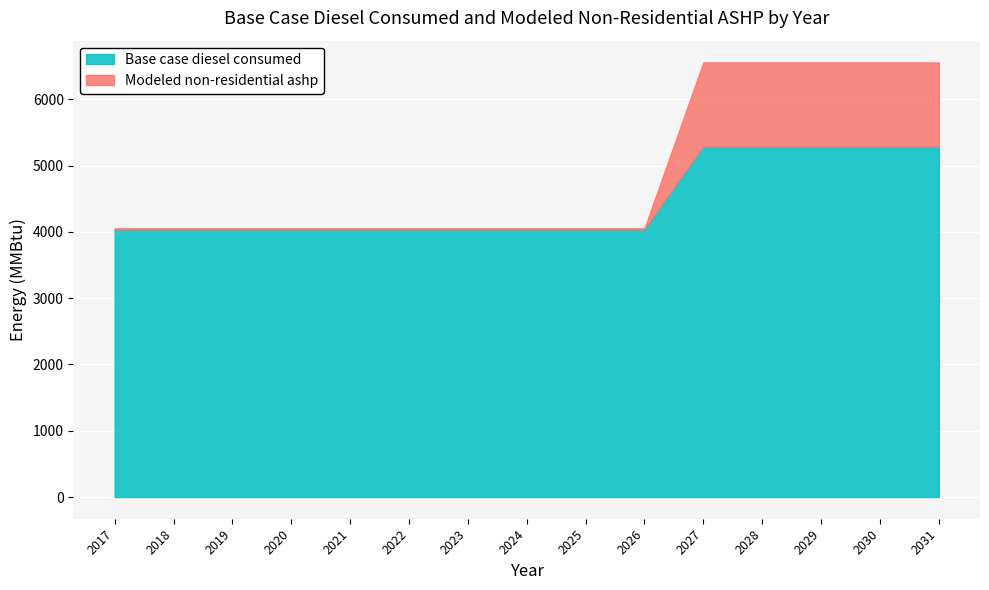

The Modeled non-residential ashp series shows 1133.6 at 2024. True or false?

False